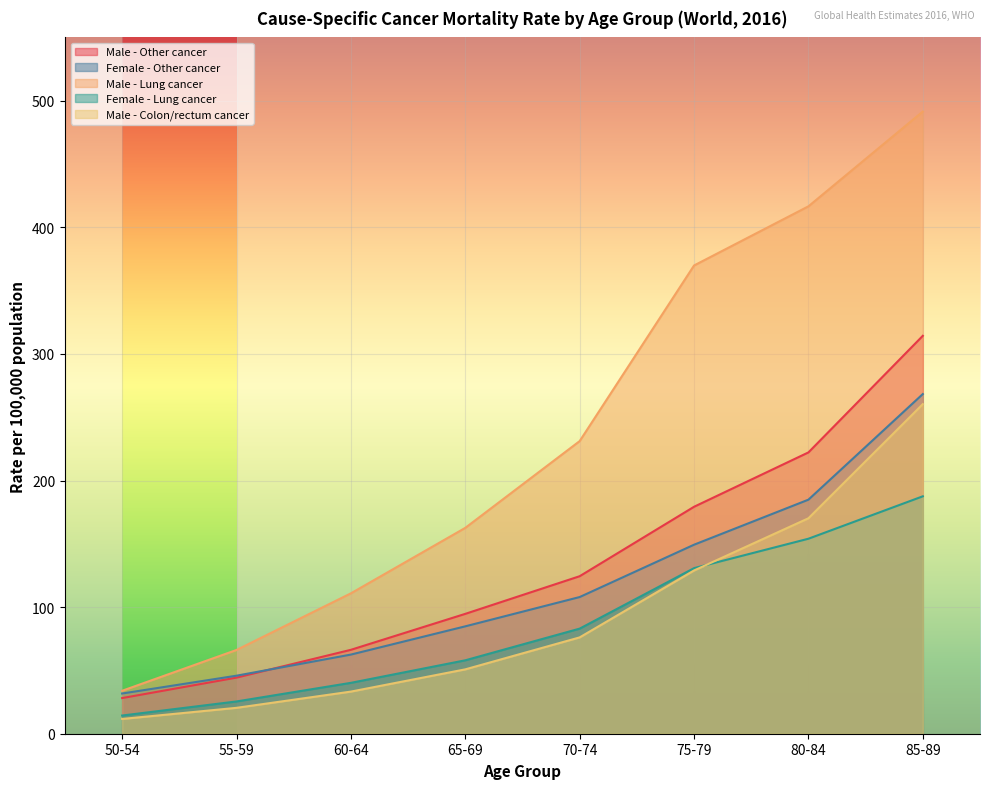

Rank the series at 75-79 from highest to lowest value.

Male - Lung cancer, Male - Other cancer, Female - Other cancer, Female - Lung cancer, Male - Colon/rectum cancer